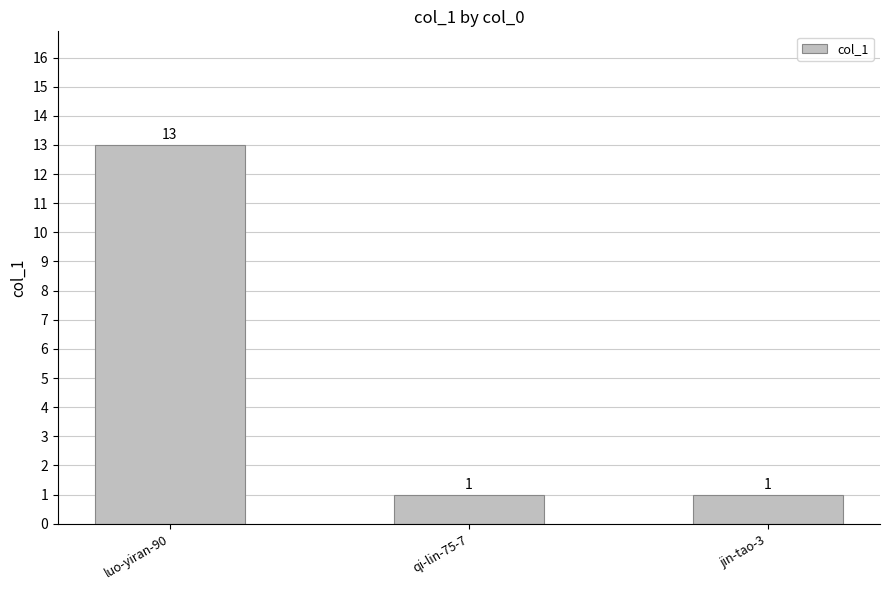

Is it true that the value at jin-tao-3 is 1?

True